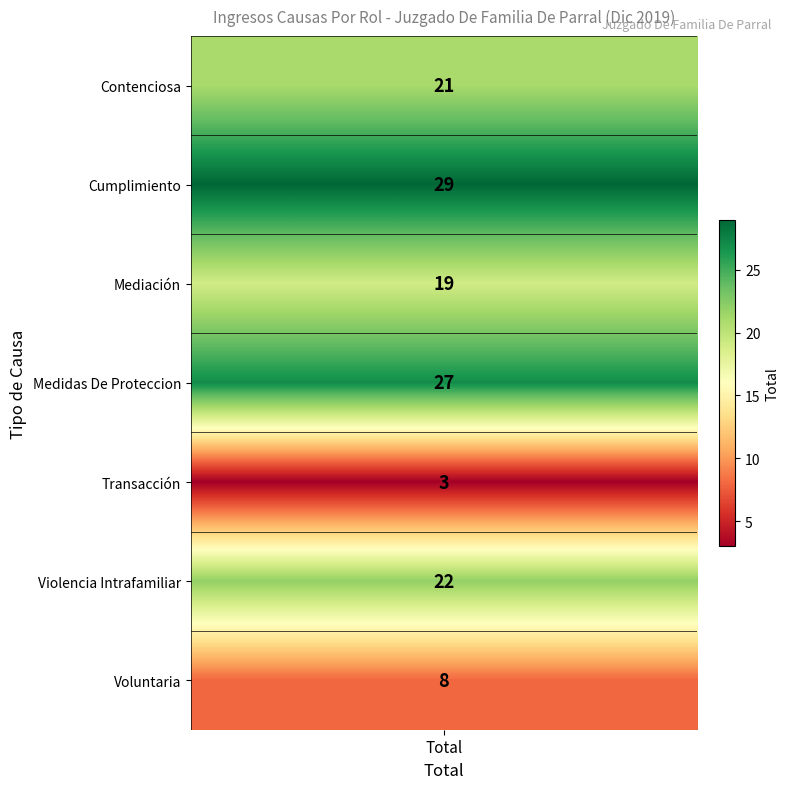

What is the average value?

18